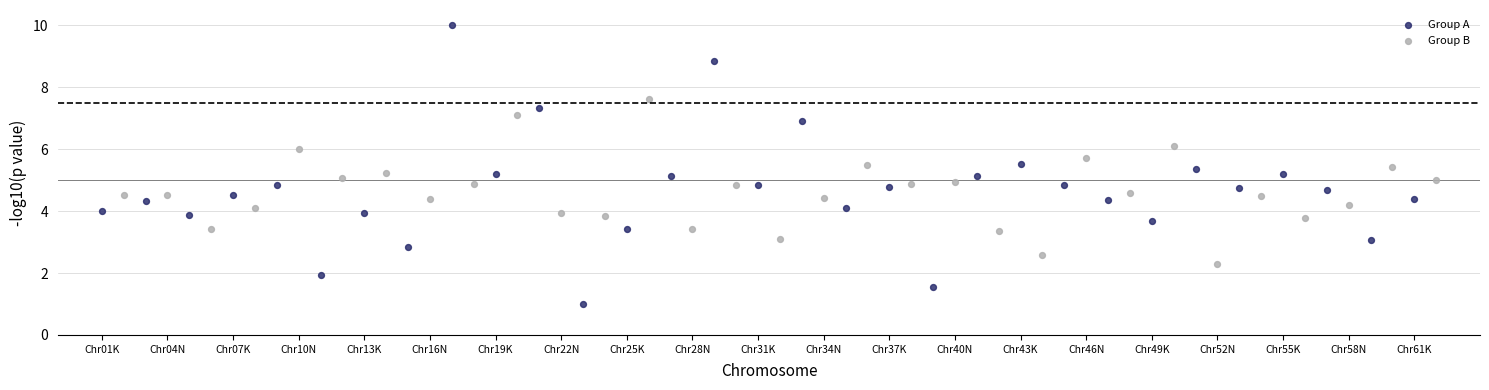

What are all the series names shown in the legend?

Group A, Group B